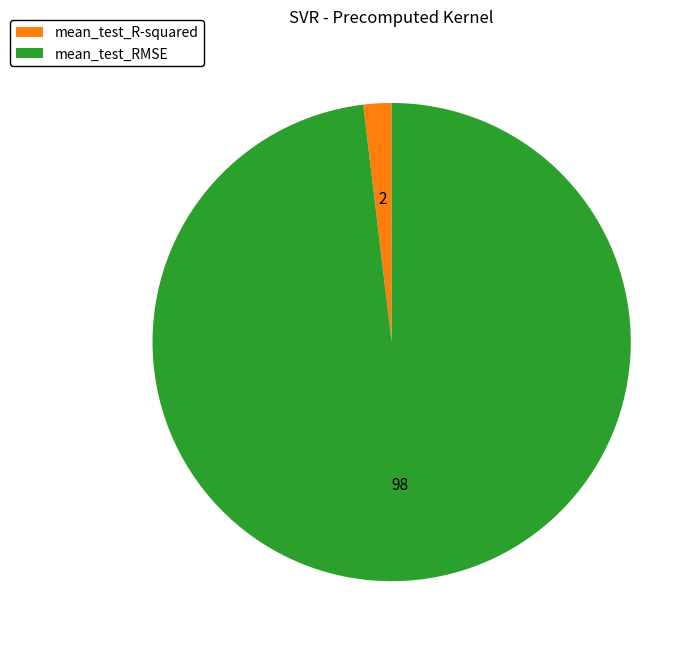

Which slice represents more than half of the pie?

mean_test_RMSE